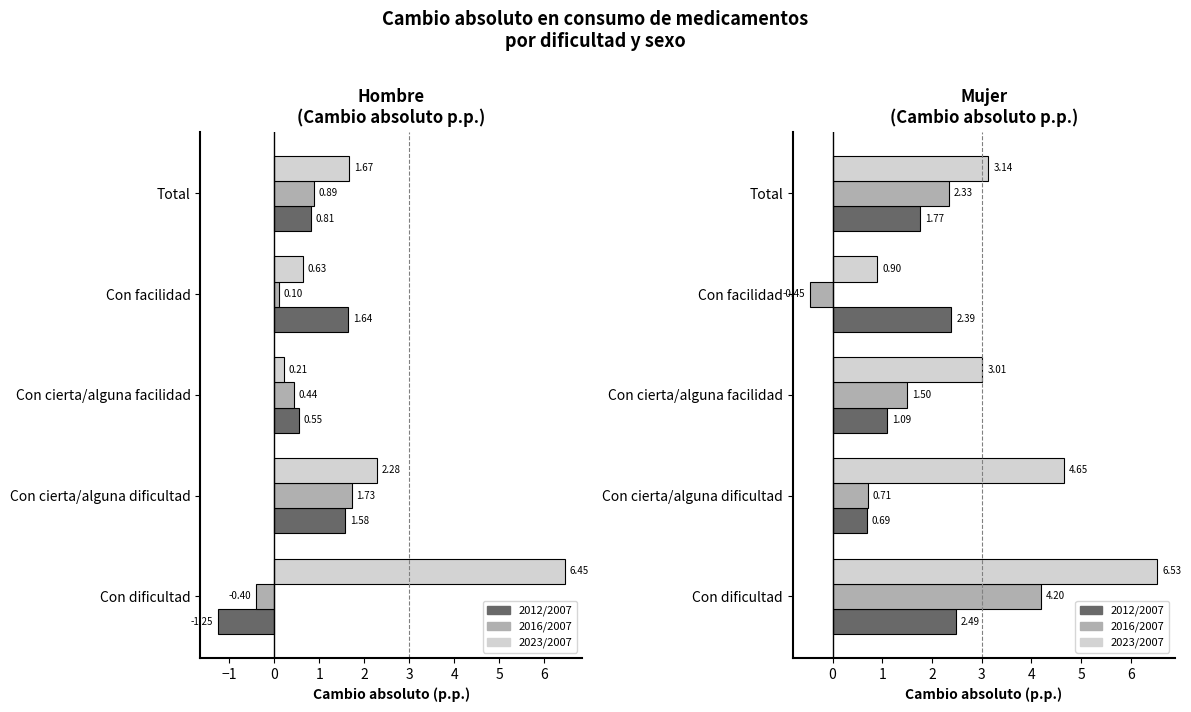

What is the average value of the Mujer 2012/2007 series?

1.7